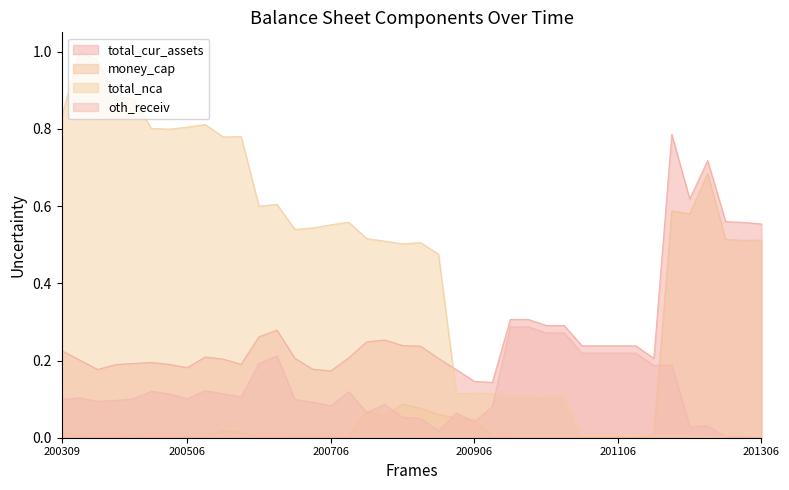

Rank the series at 20040331 from highest to lowest value.

total_nca, total_cur_assets, oth_receiv, money_cap